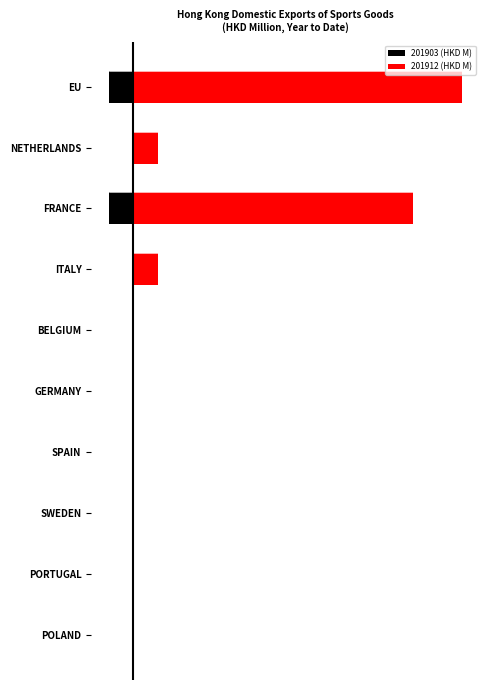

Between NETHERLANDS and GERMANY, which series saw the biggest shift?

201912 (HKD M)